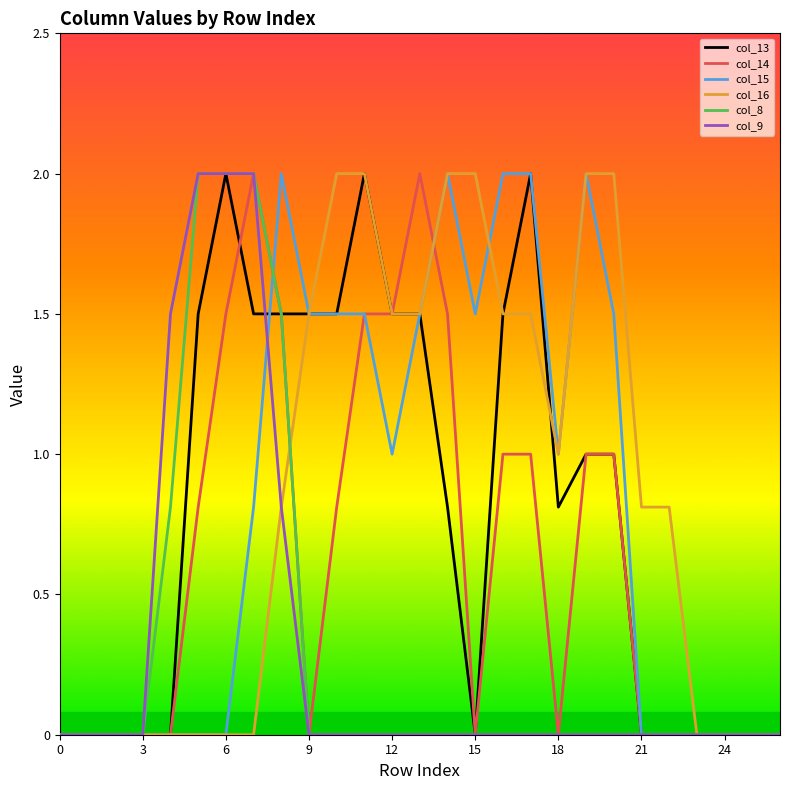

What is the maximum value for col_14?

2.0